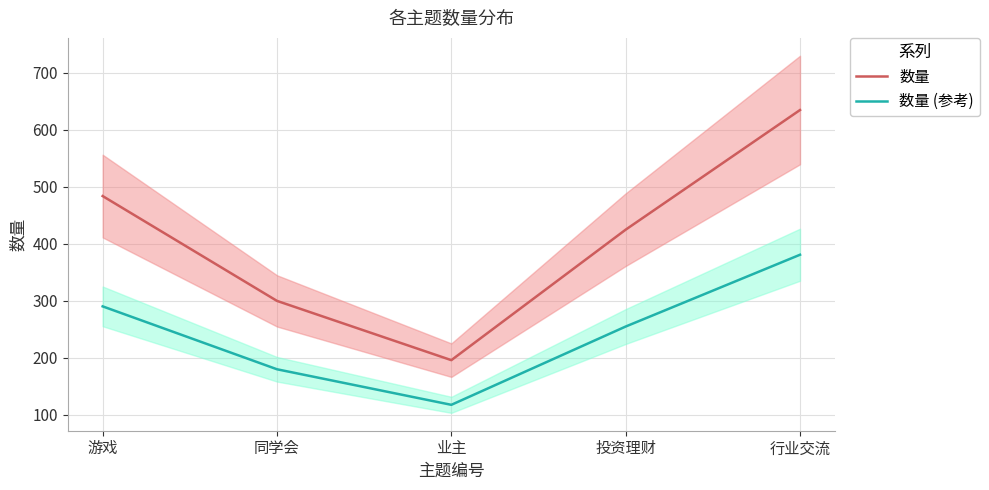

How many data points in 数量 are less than 425?

2